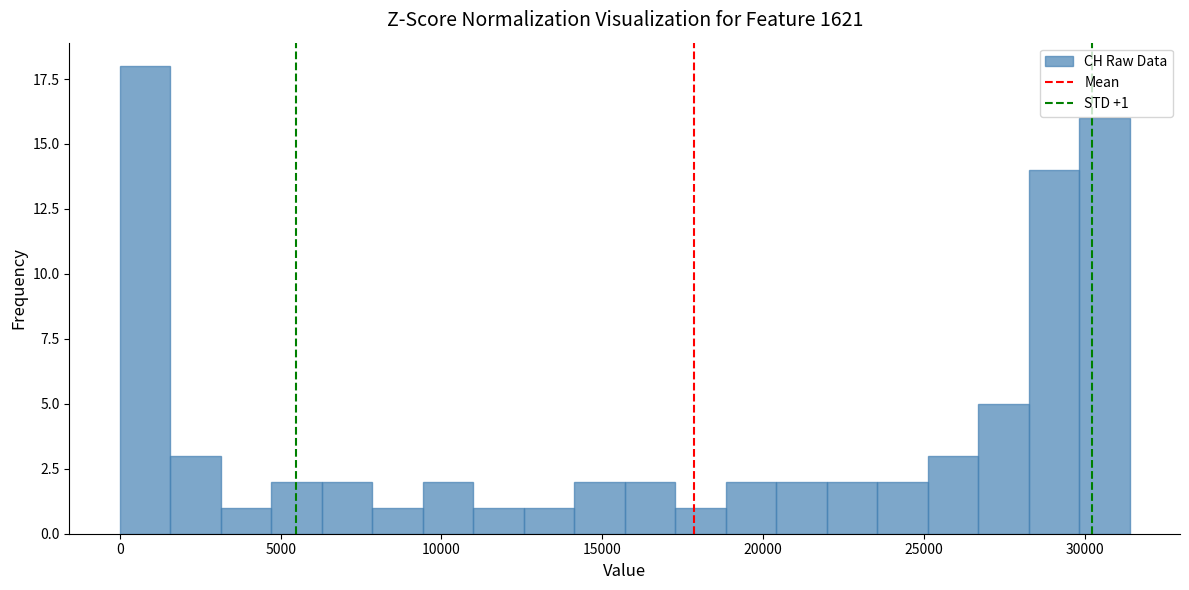

Read against the x-axis, roughly where is the centre of the tallest bar?

1000